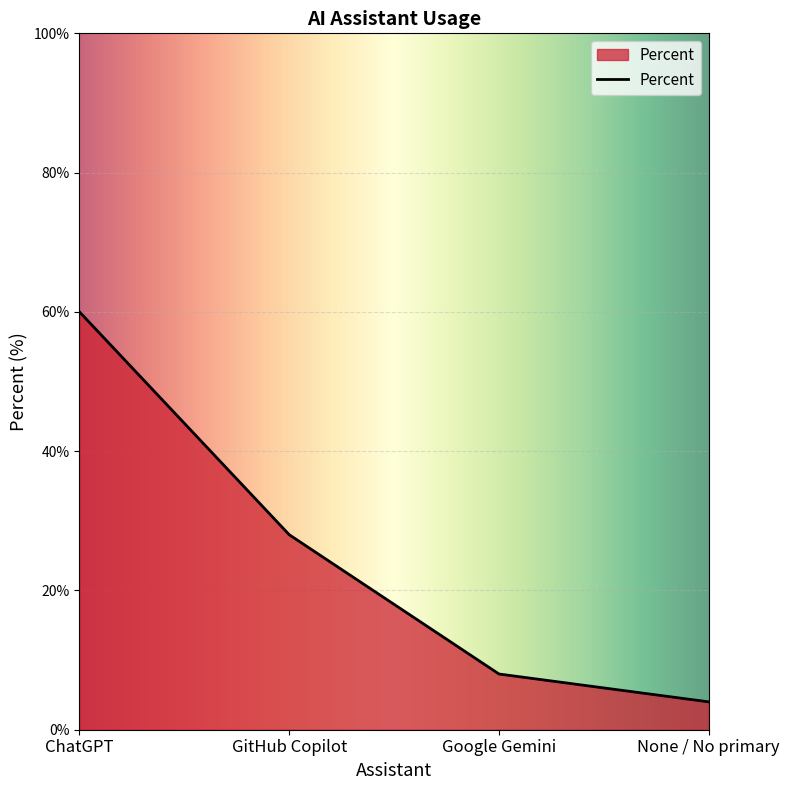

Rank the categories by value from highest to lowest.

ChatGPT, GitHub Copilot, Google Gemini, None / No primary